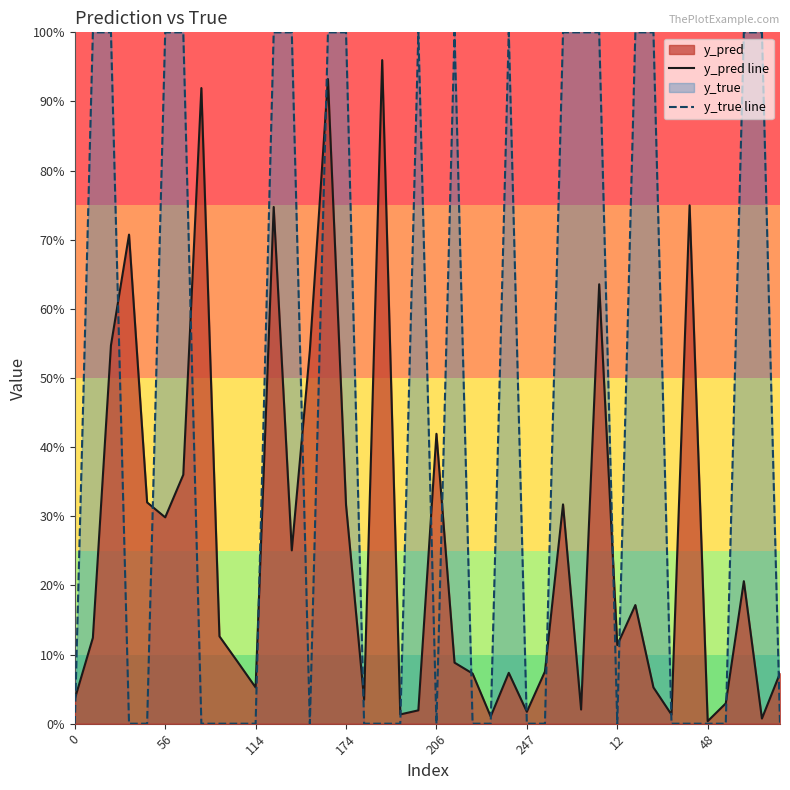

Does the chart display data point markers on the line(s)?

No